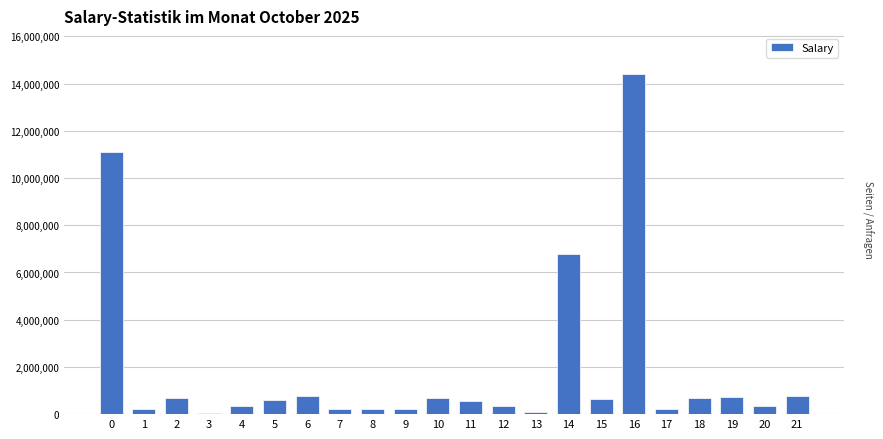

Is it true that the value at 10 is 666666?

True